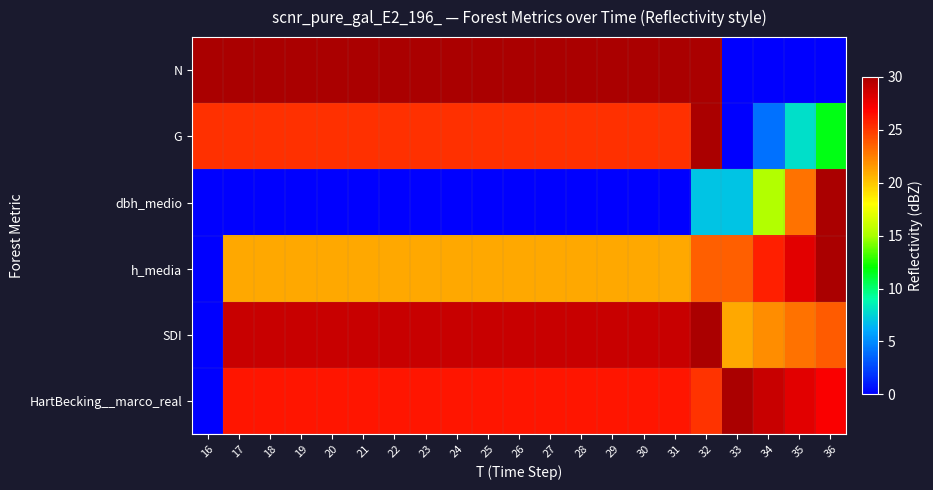

Which series has the widest spread of values?

N